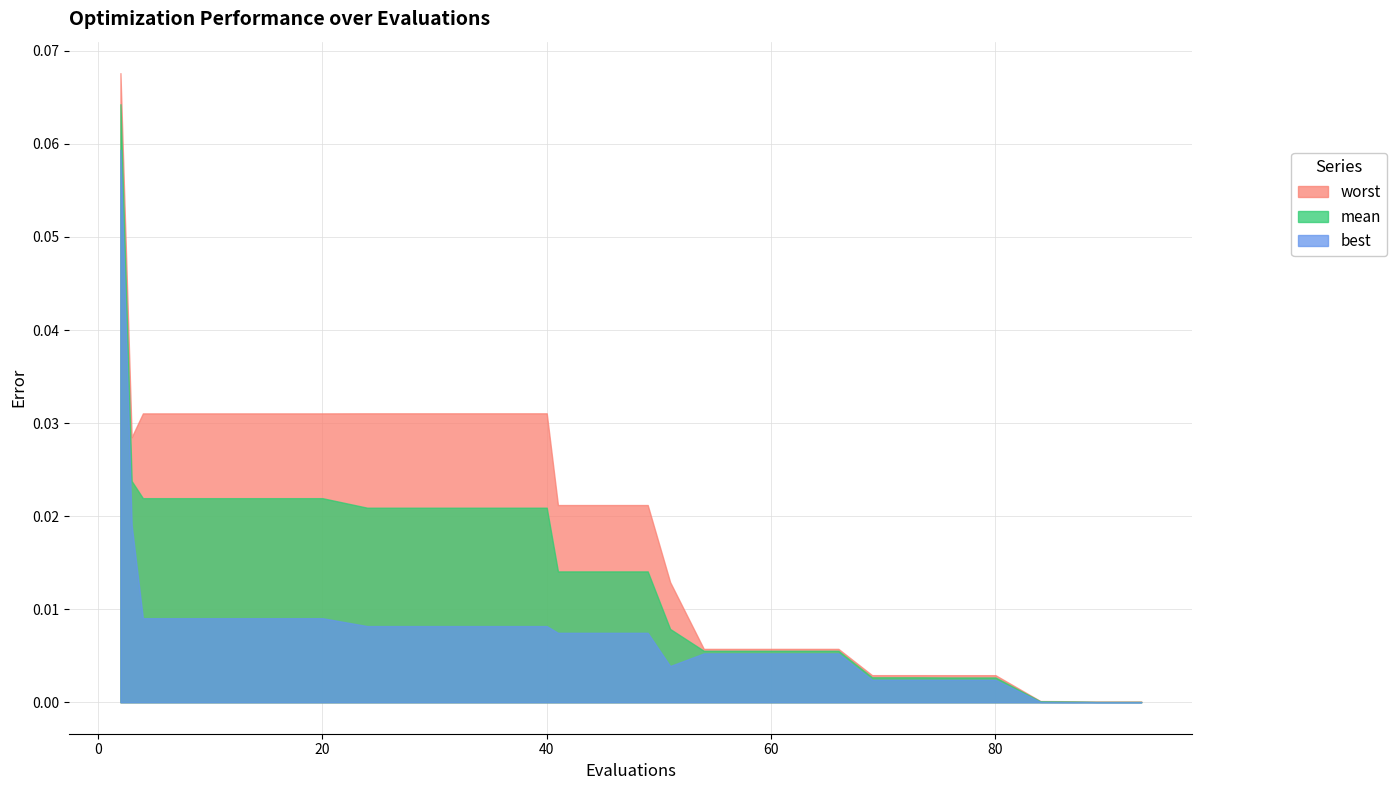

Which category has the highest value across all series?

2